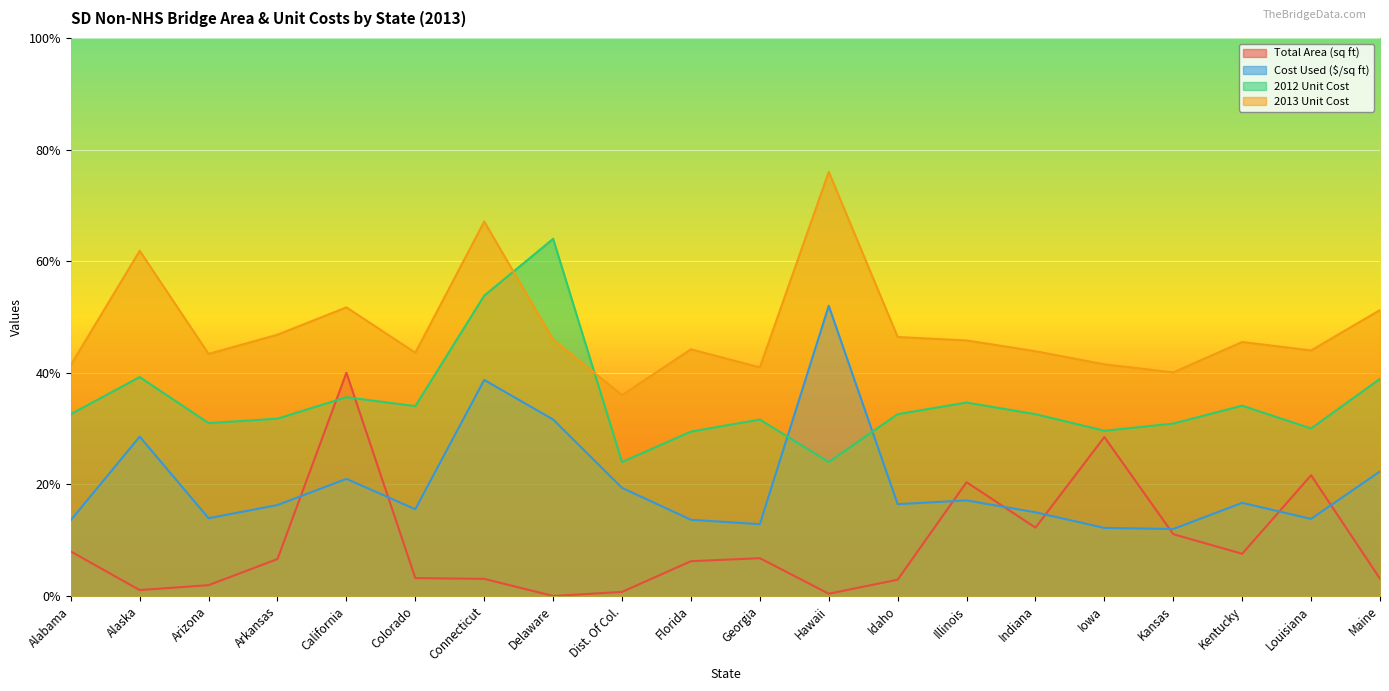

Does the chart display data point markers on the line(s)?

No